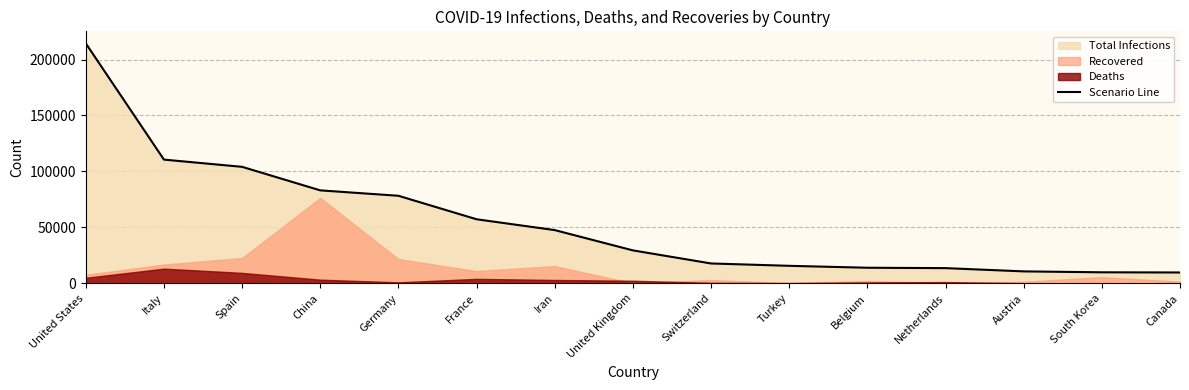

The chart shows a value of 214465 at United States. True or false?

True